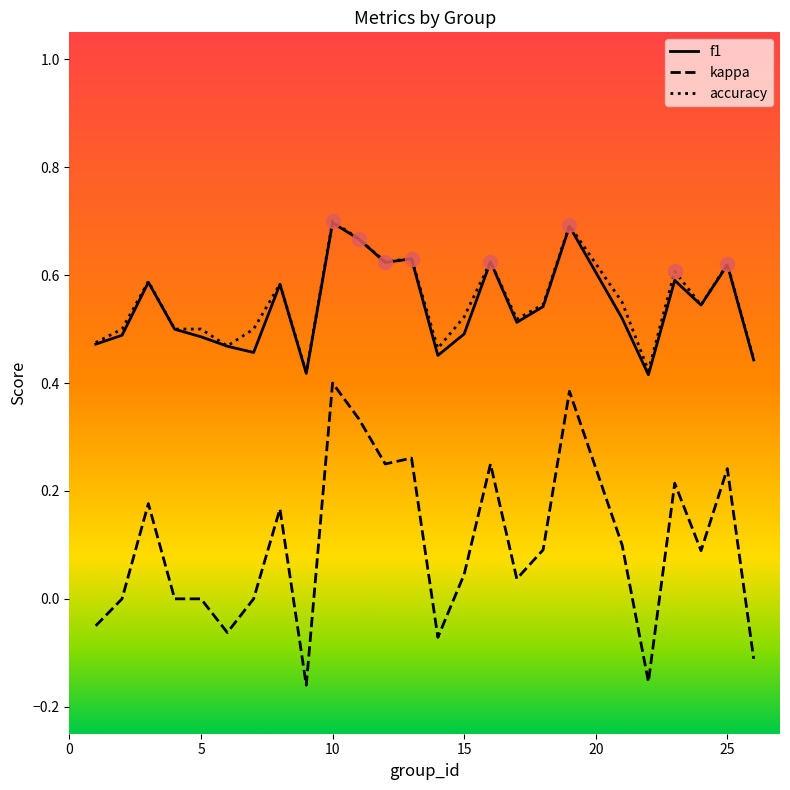

At how many categories does at least one series exceed 0?

25